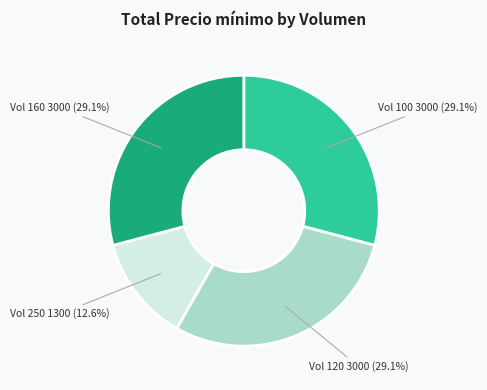

To the nearest percent, what is the average slice percentage?

25%